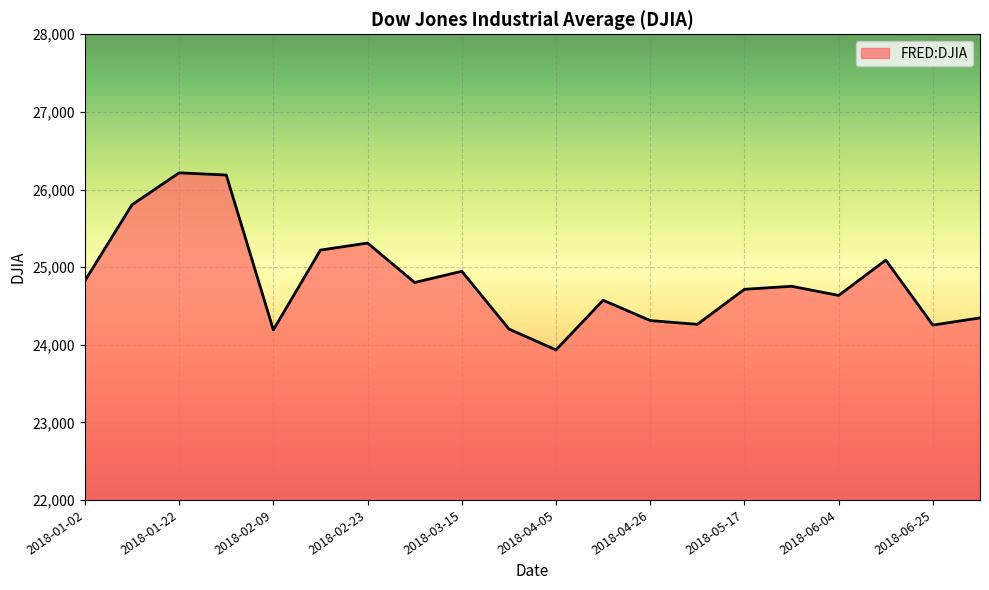

How many lines are shown in the chart?

1